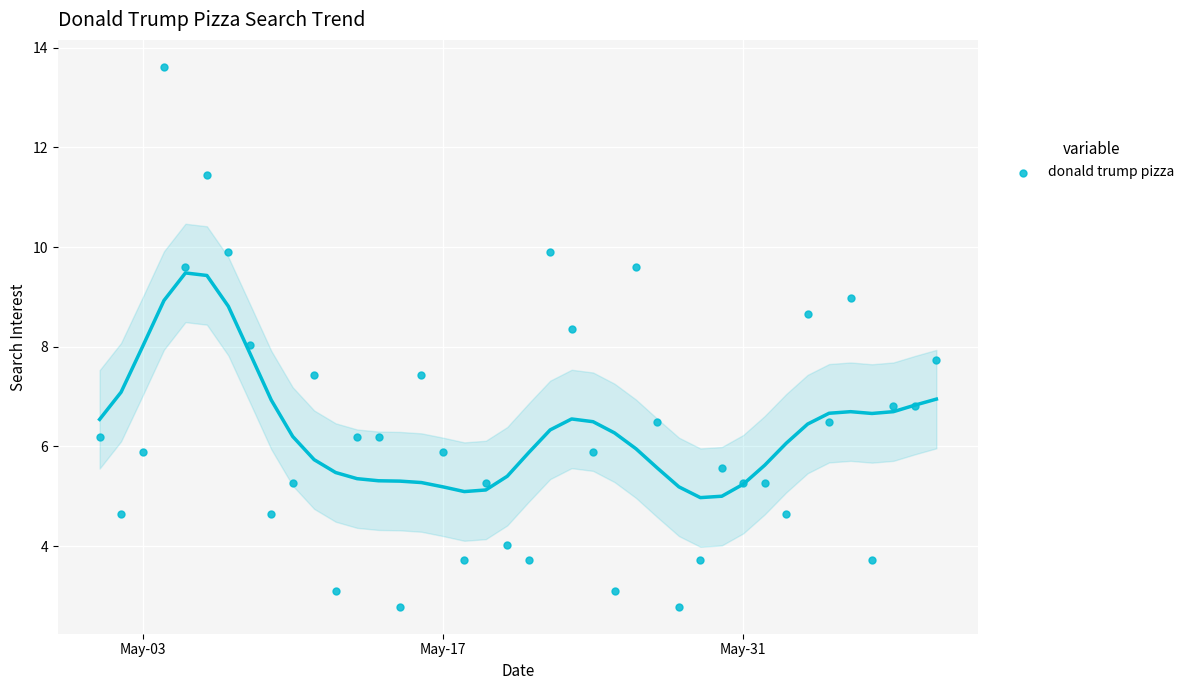

What is the range of X values (max minus min)?

39.0